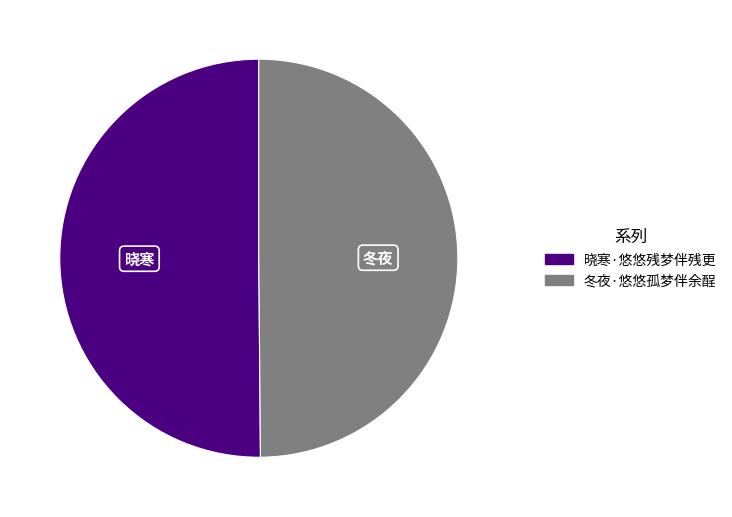

Do 冬夜·悠悠孤梦伴余酲 and 晓寒·悠悠残梦伴残更 together represent more than half of the pie?

Yes